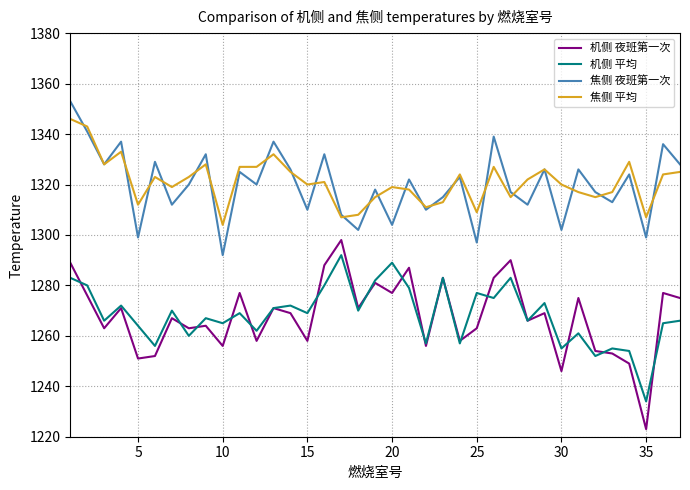

What is the sum of all 机侧 夜班第一次 values?

46907